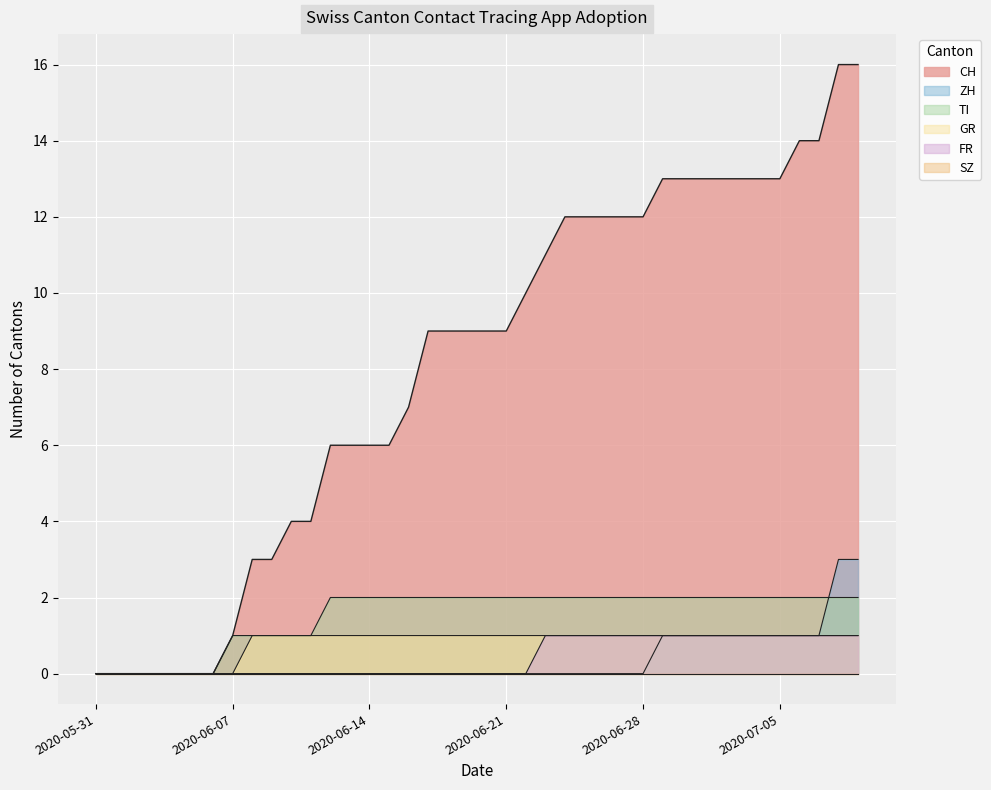

What is the highest value of the CH series?

16